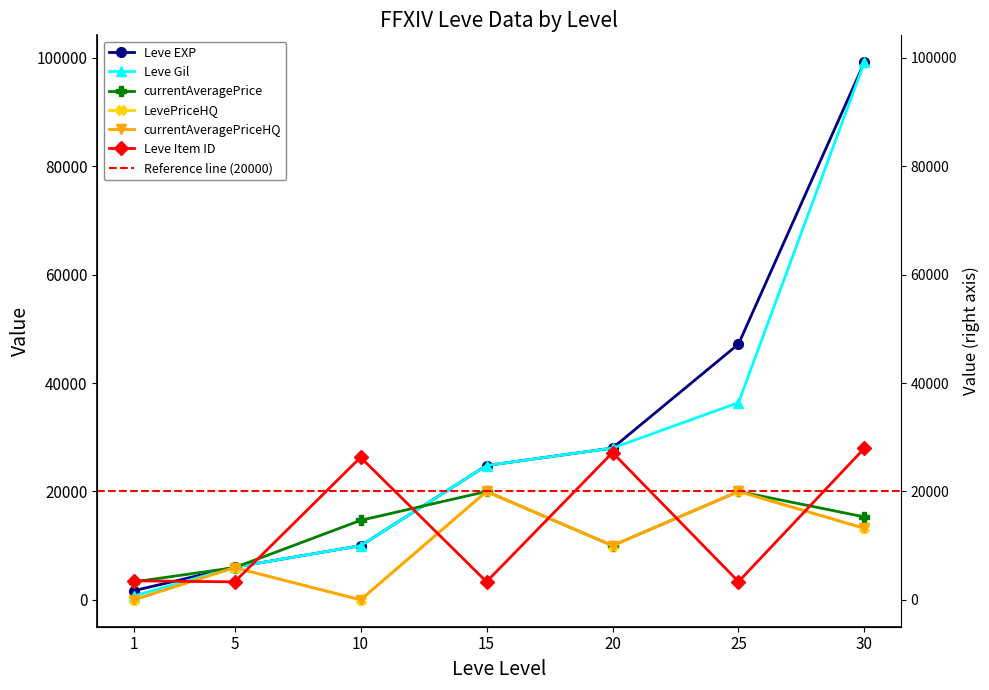

At which category is the sum across all series the highest?

30